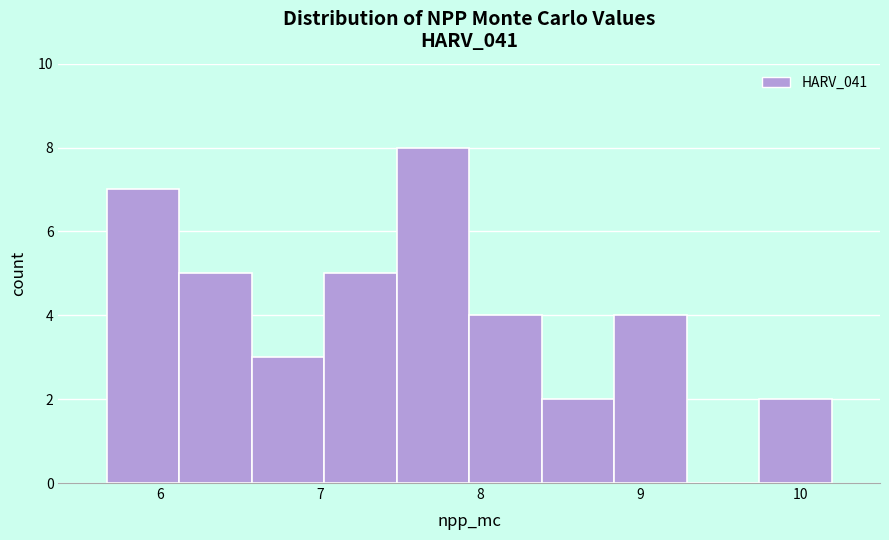

How tall is the bar that spans 7.5 to 7.9 on the x-axis? Neither the bar edges nor the heights are printed on the chart, so give them approximately, as read against the axes.

8